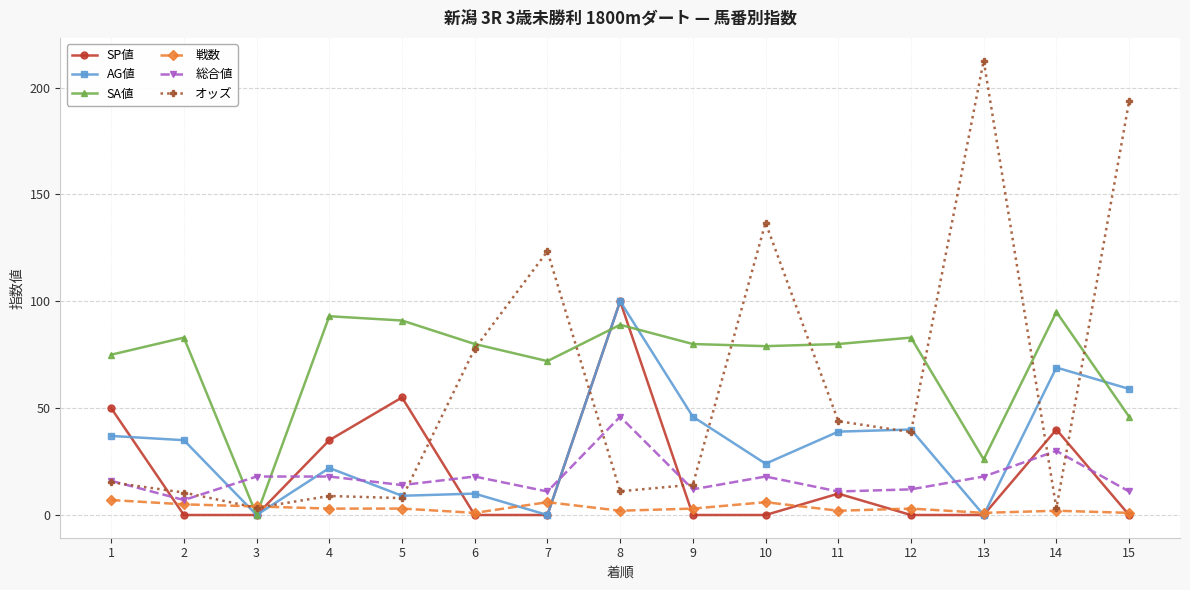

What is the value of the 総合値 point at the 10th from the left?

18.0